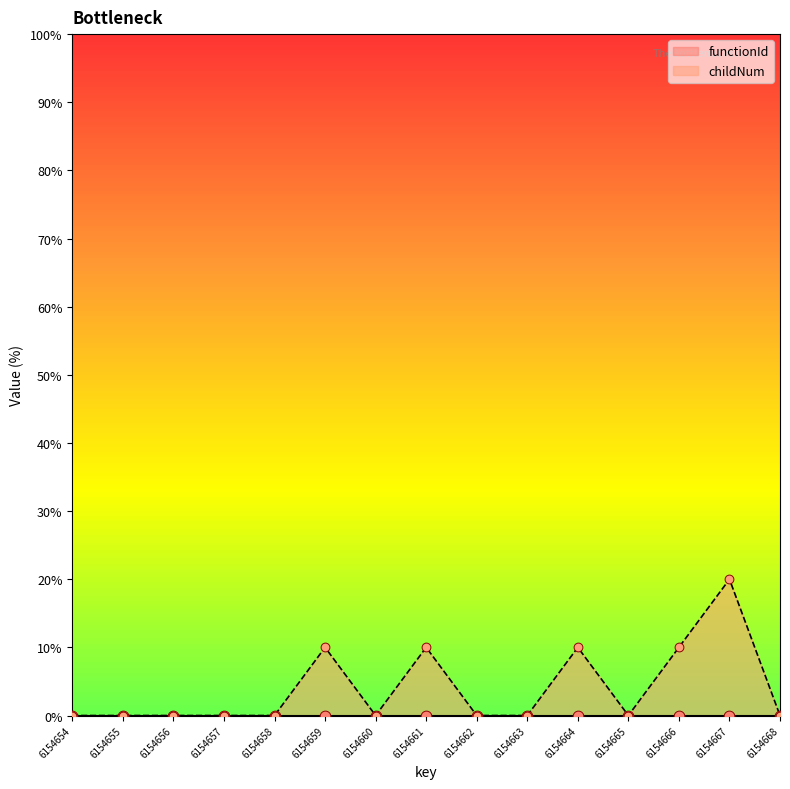

What is the ratio of the value at 6154661 to the value at 6154666?

1.0